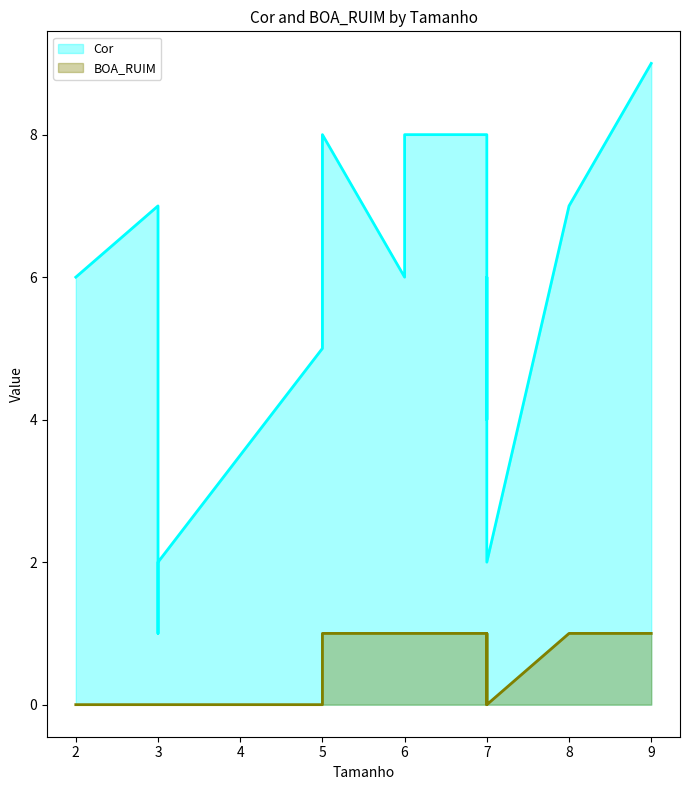

List the series in order of their overall mean, highest first.

Cor, BOA_RUIM